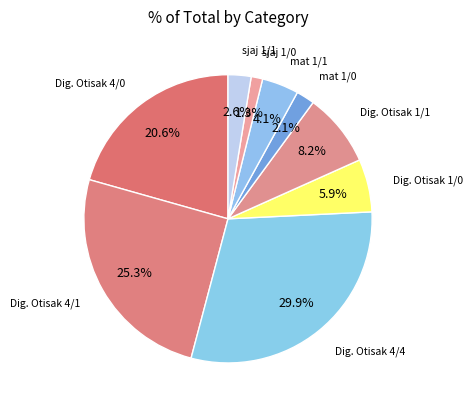

Does any single category account for the majority?

No